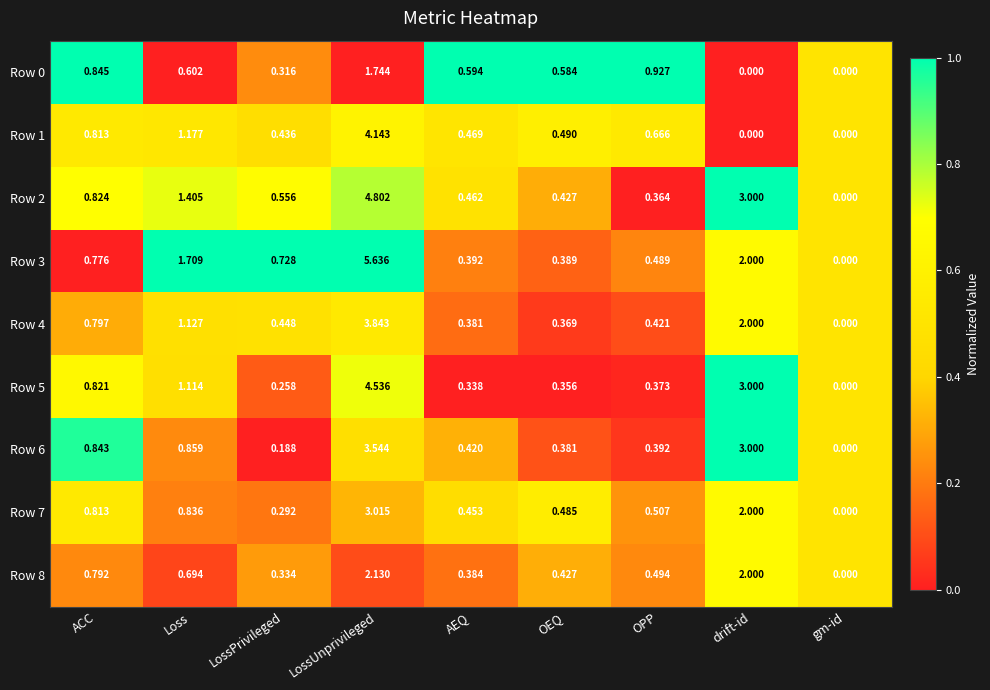

How many distinct data groups are displayed?

9